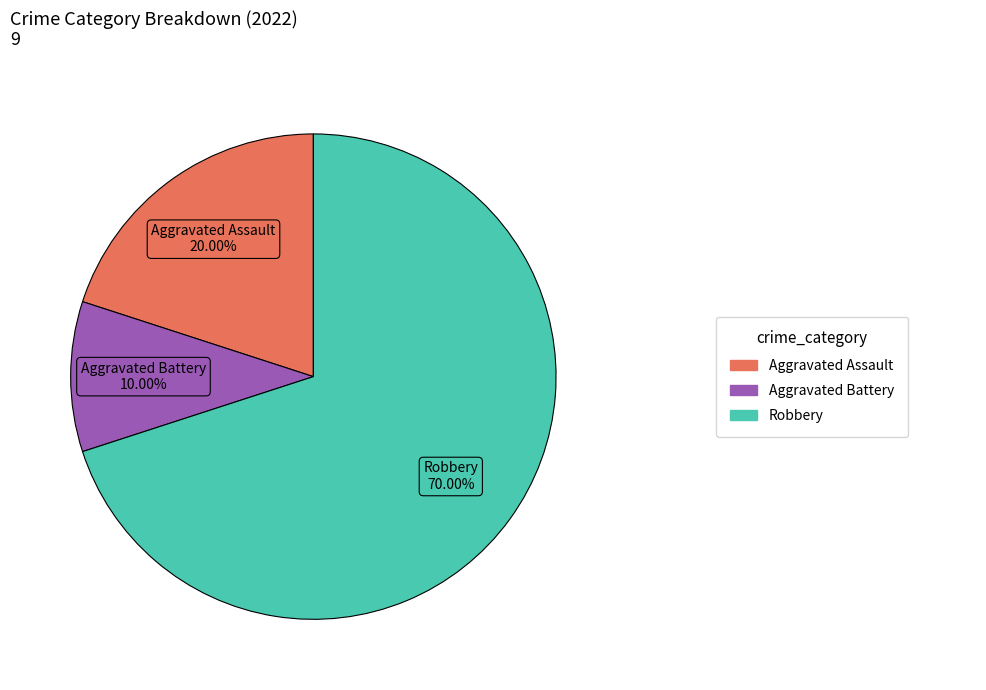

Is there any slice that represents more than half of the pie?

Yes